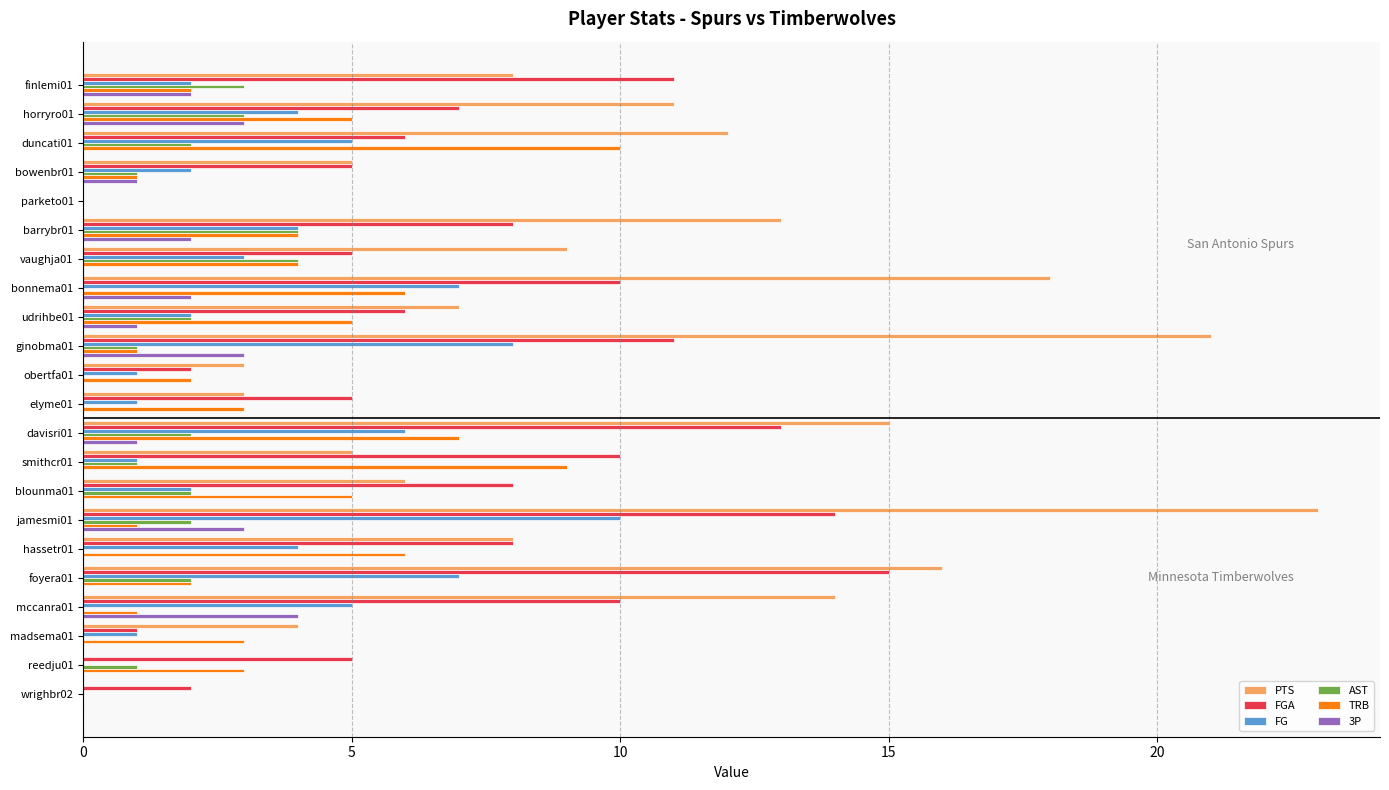

What is the sum of all PTS values?

201